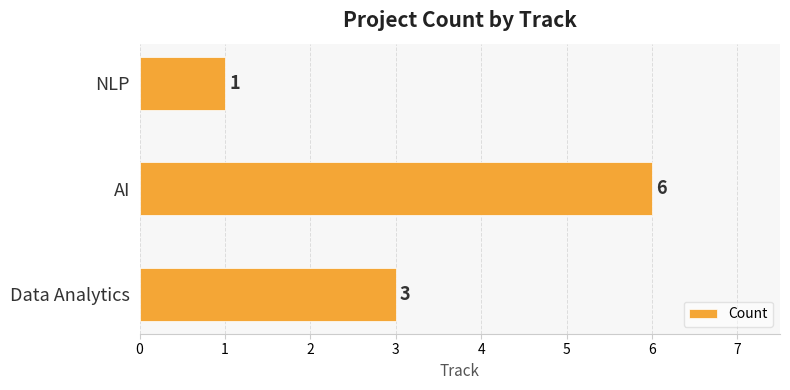

Which category has the highest value across all series?

AI